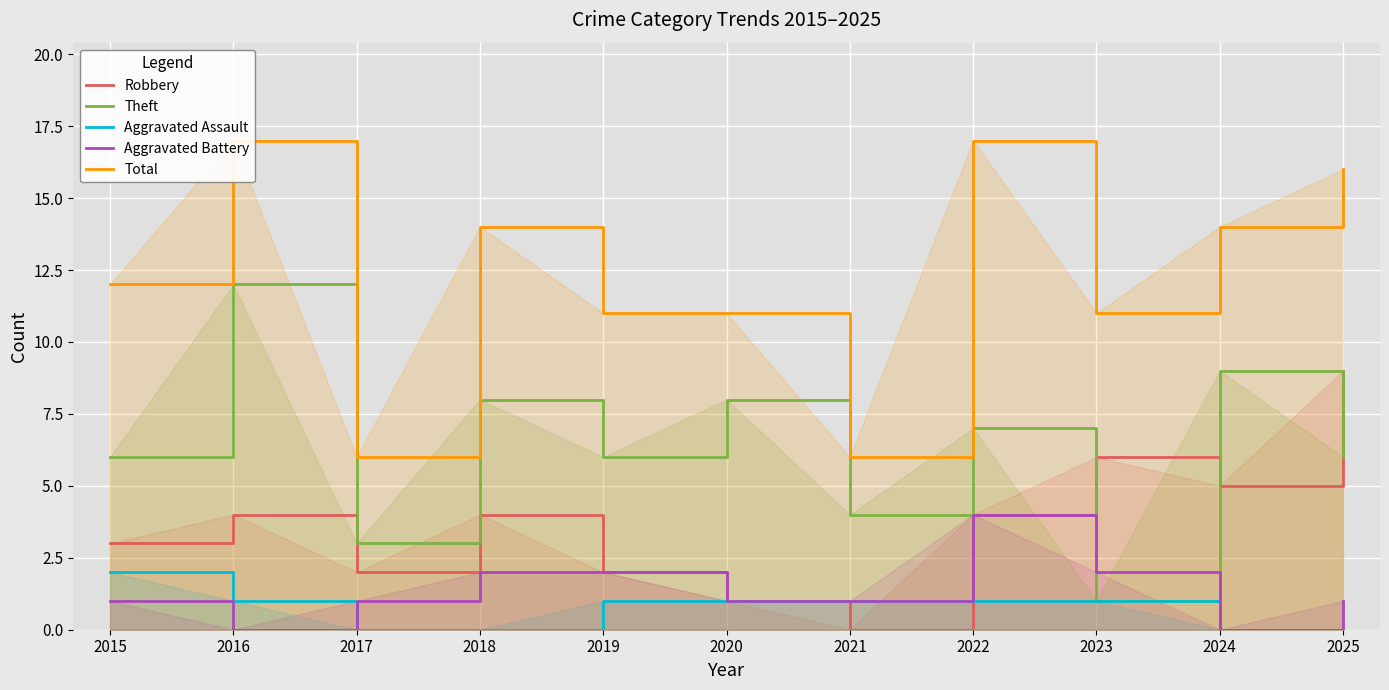

Which category has the lowest value in the Theft series?

2023